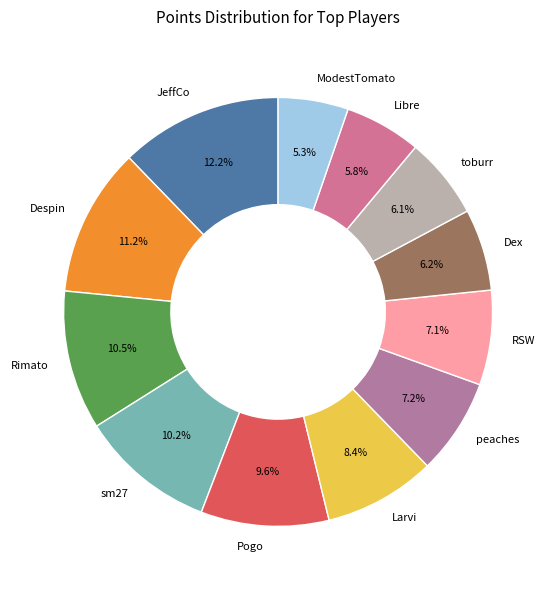

What is the ratio of the value at Larvi to the value at Despin?

0.8